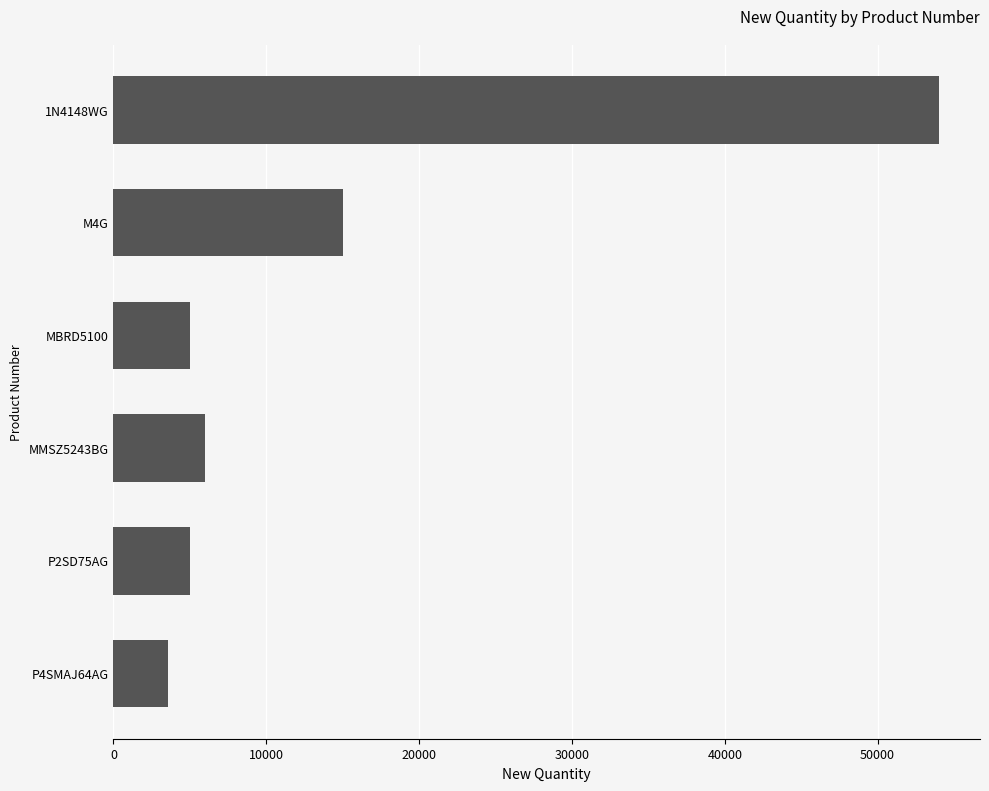

The value at P2SD75AG is 1826. True or false?

False